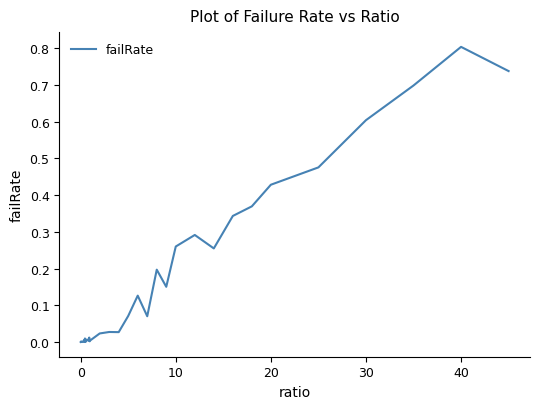

What is the difference between the maximum and minimum values?

0.8